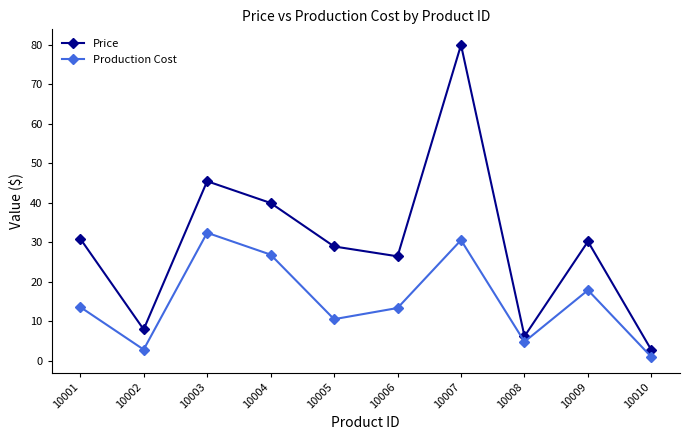

Which series has the largest range (max minus min)?

Price